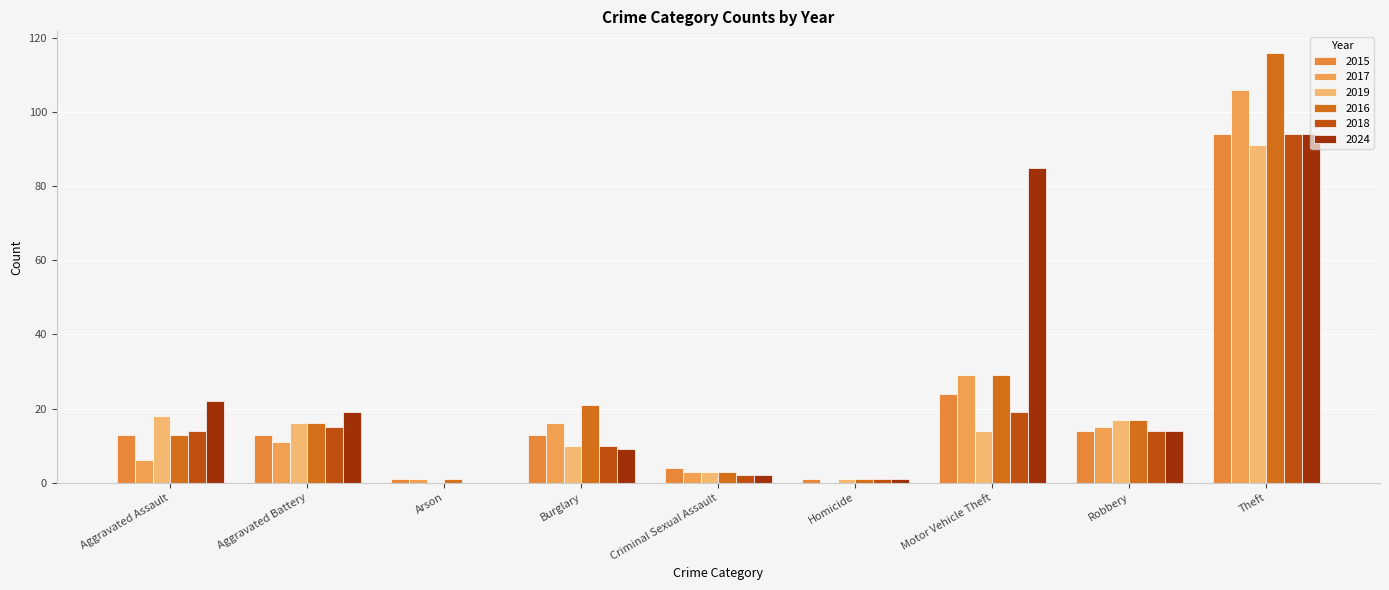

How many positive values does the 2017 series have?

8